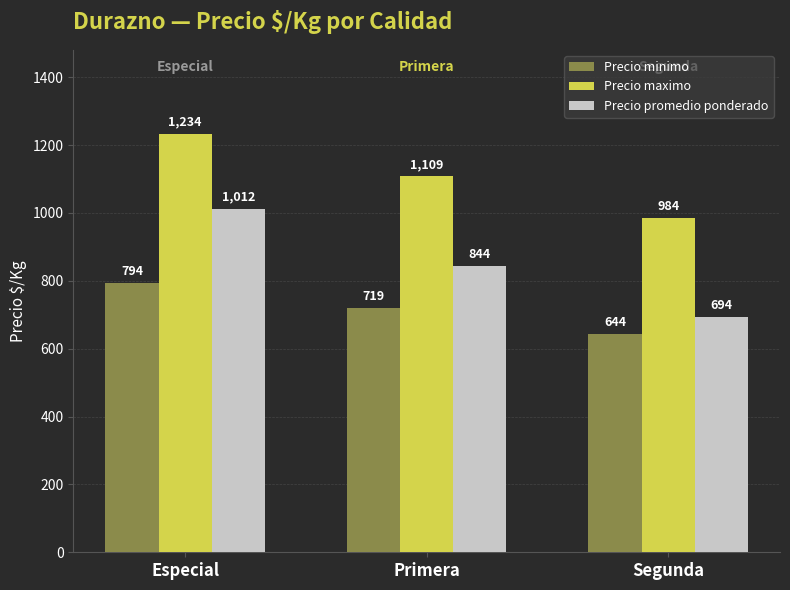

How many values in the Precio maximo series are below 1109?

1